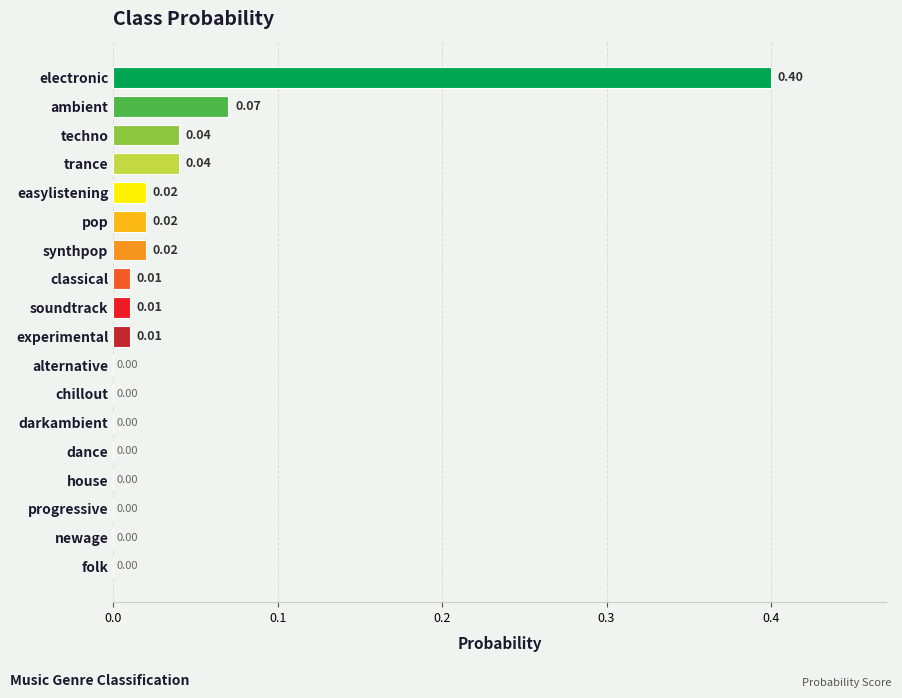

Which has a higher value, progressive or trance?

trance